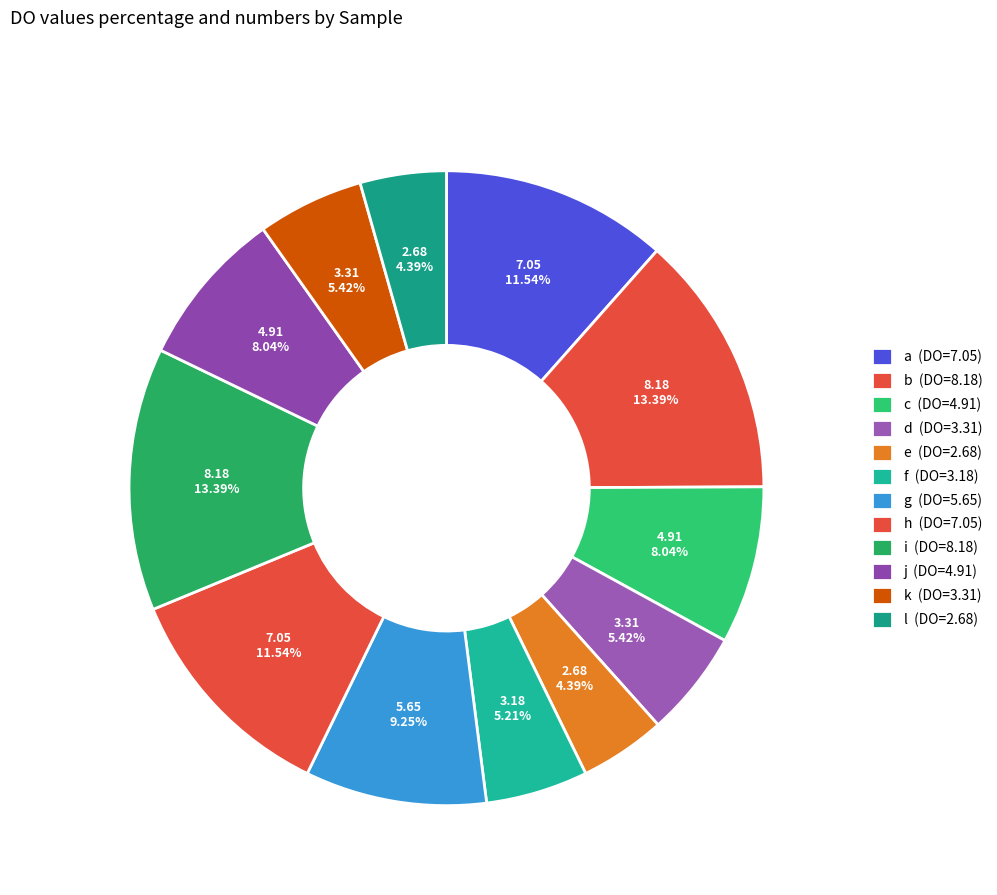

How many segments does this pie chart have?

12